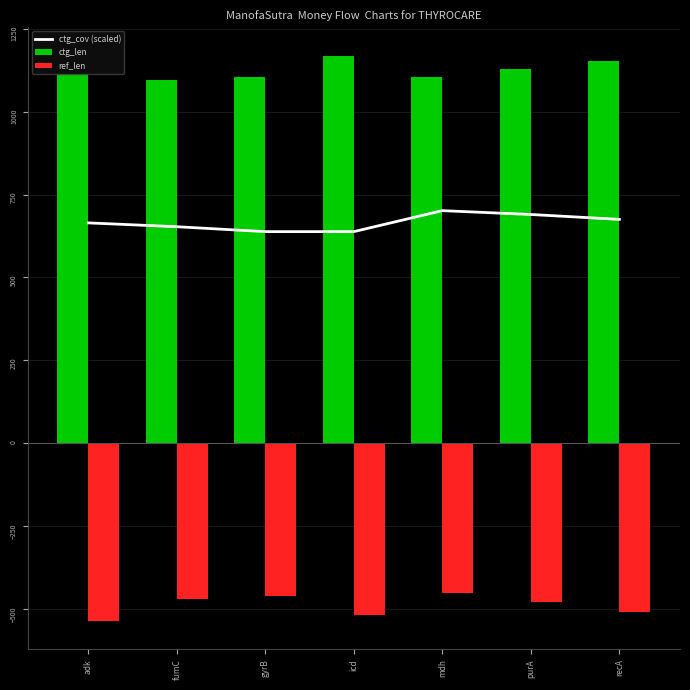

At which category does the chart reach its minimum across all series?

adk